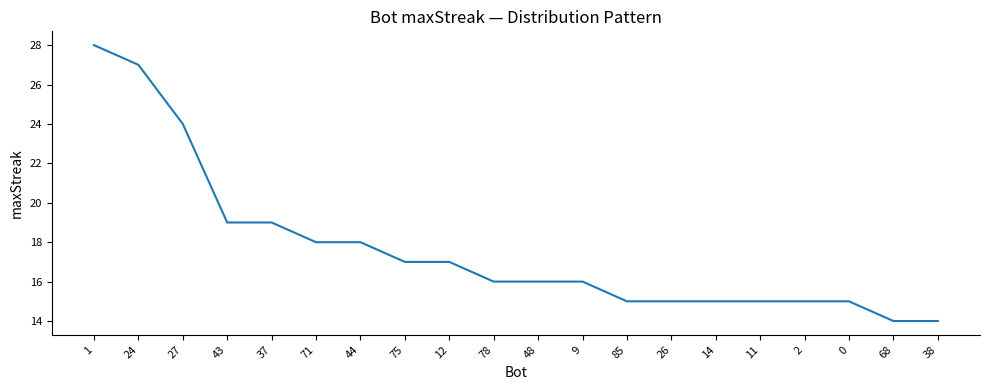

What is the change in value from 78 to 38?

-2